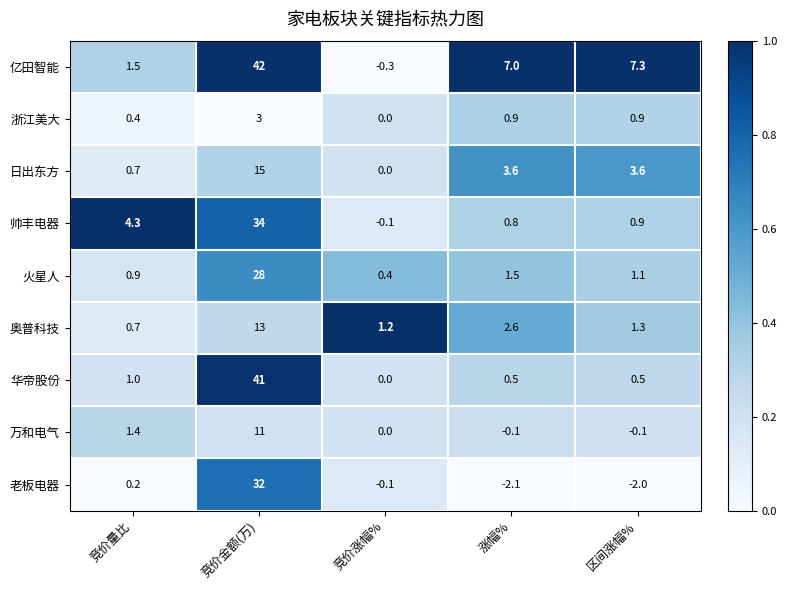

The value of 奥普科技 at 竞价金额(万) is 5.8. True or false?

False